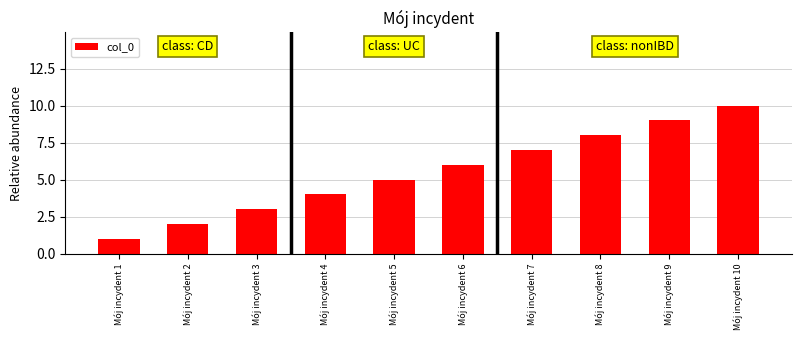

The value at Mój incydent 2 is 4. True or false?

False